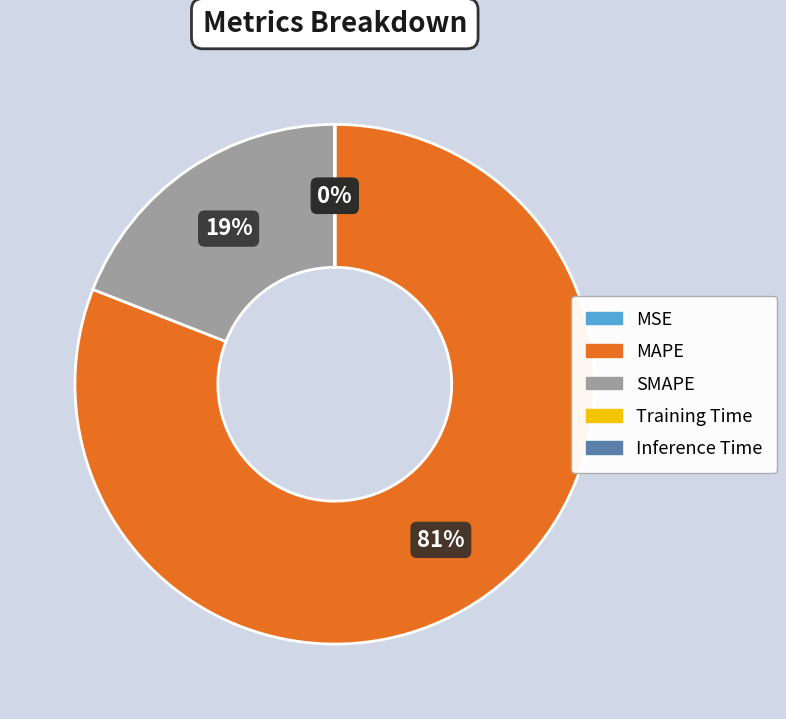

What is the largest slice in the pie chart?

MAPE